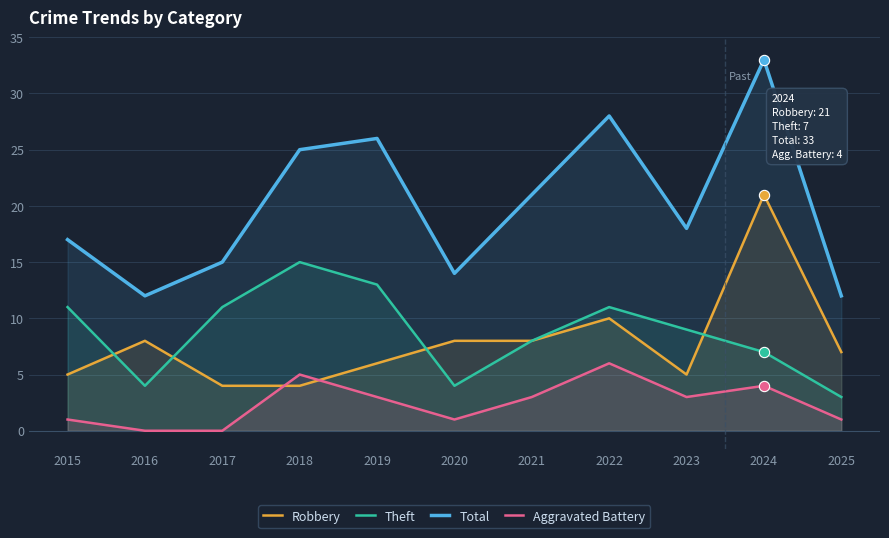

Which series has the largest total across all categories?

Total